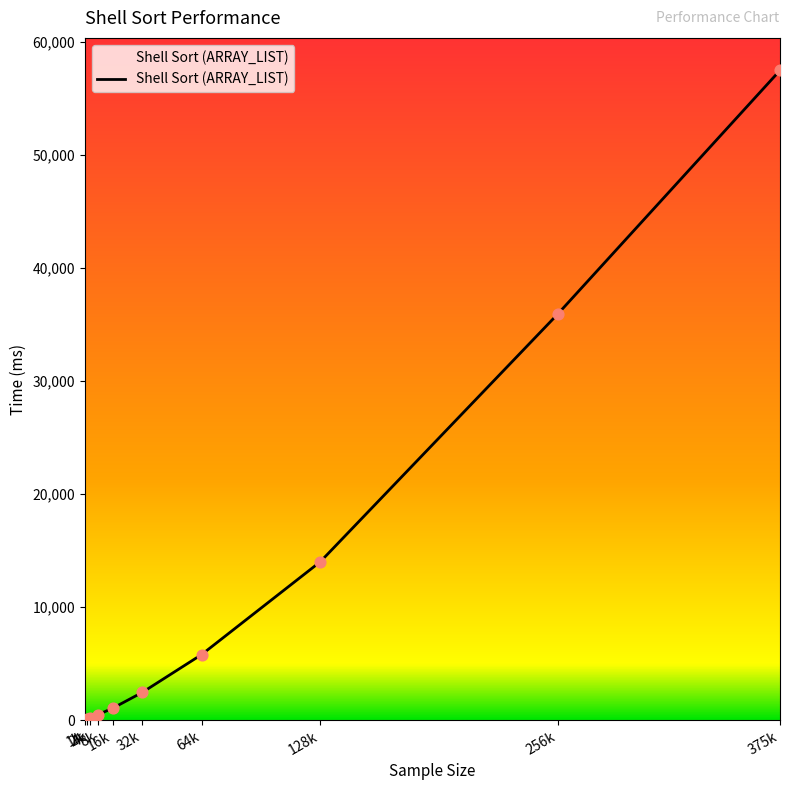

What is the greatest value displayed?

57490.7